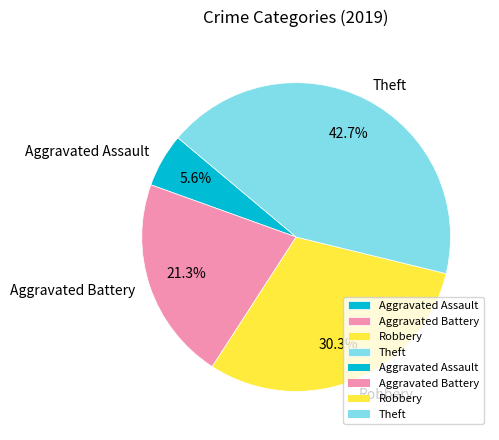

True or false: Robbery accounts for 30% of the total.

True